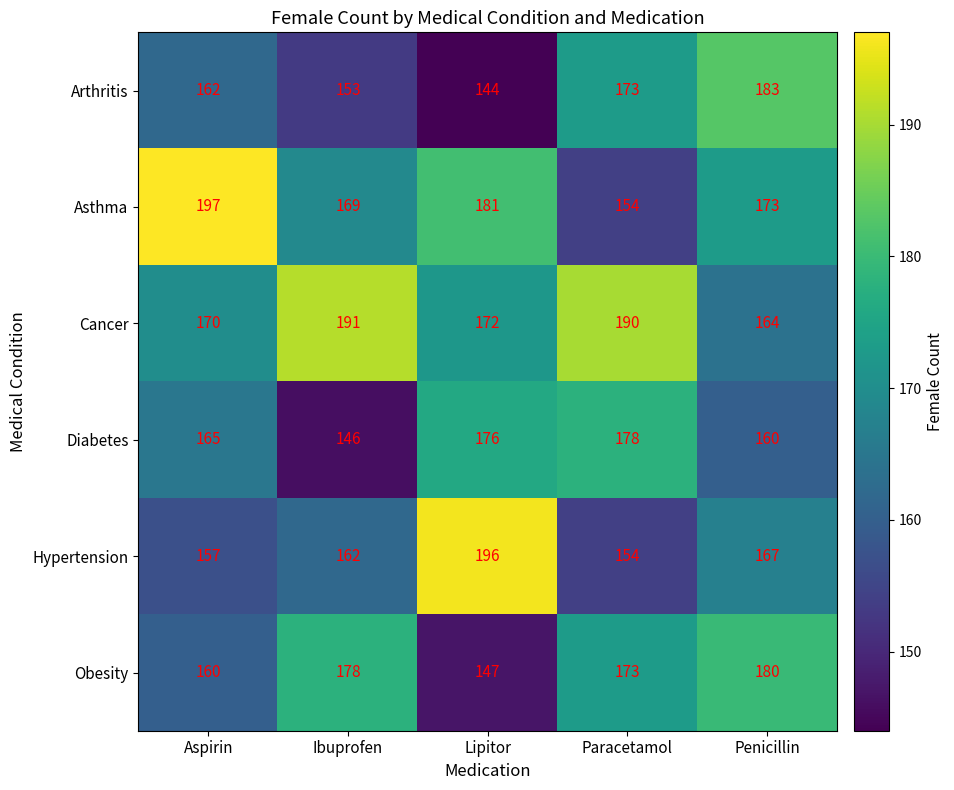

What value does the Cancer series have at Lipitor, to the nearest 5?

170